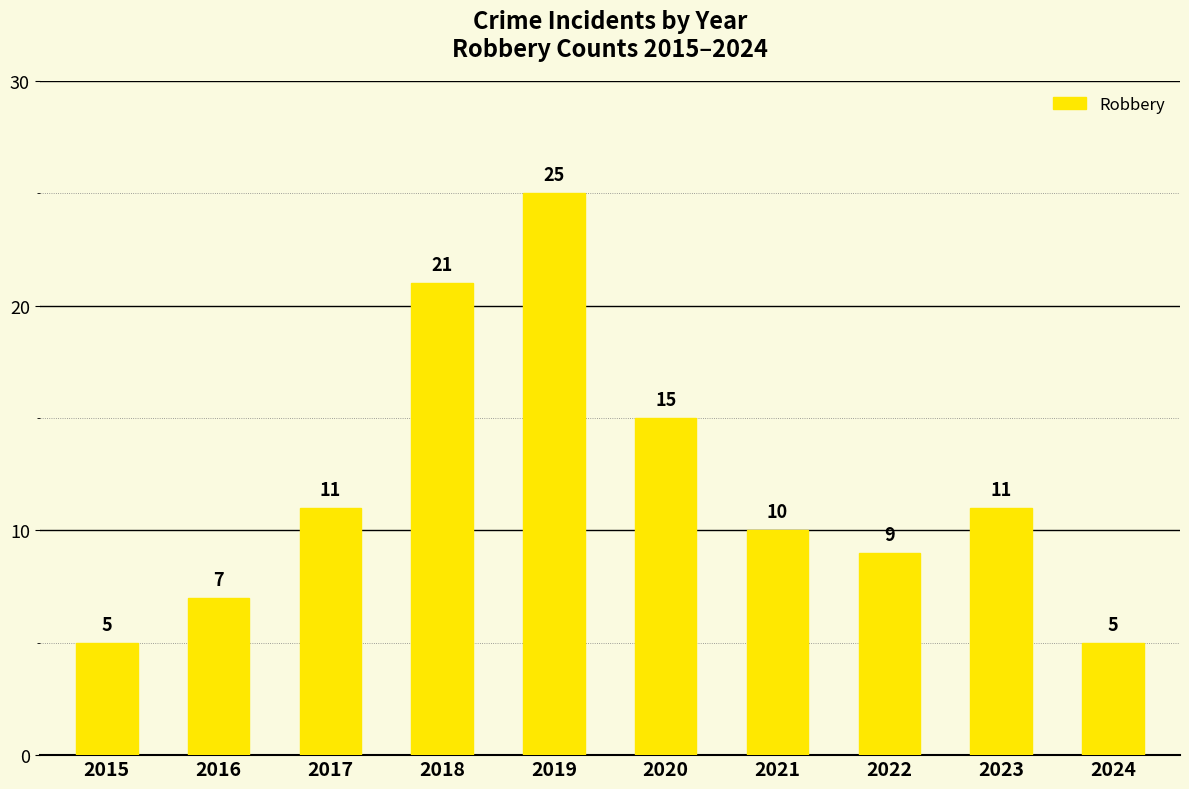

Reading right to left, extract all data points from this chart.

5	11	9	10	15	25	21	11	7	5